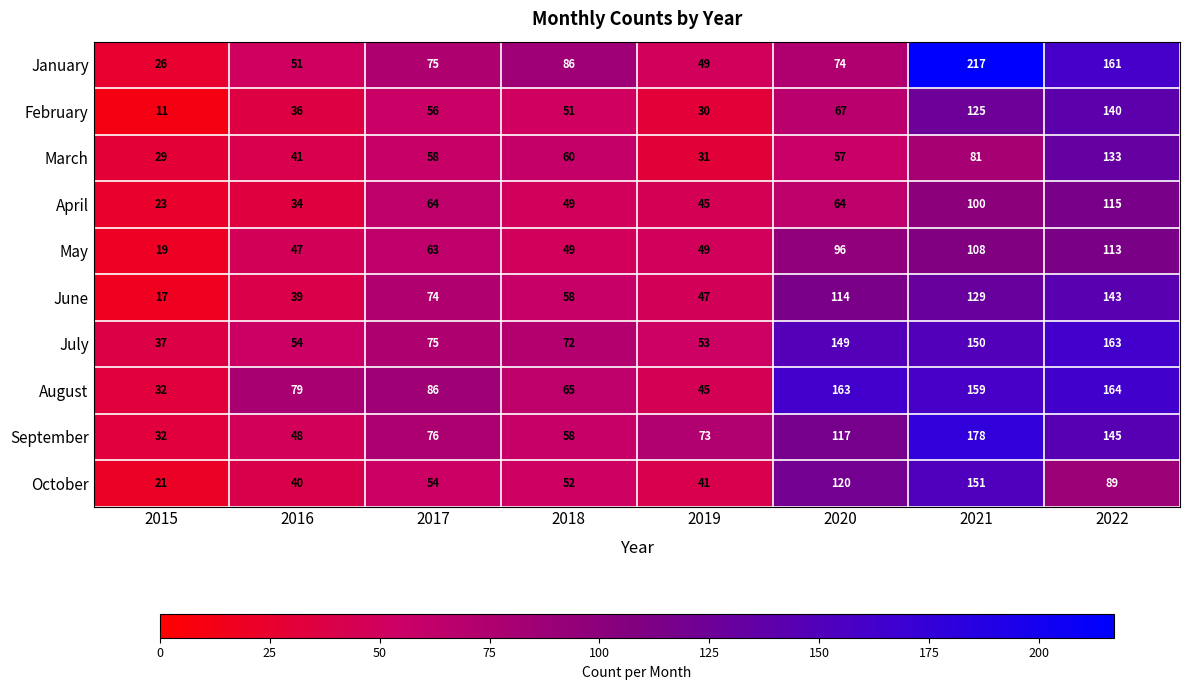

Is it true that June equals 143 at 2022?

True